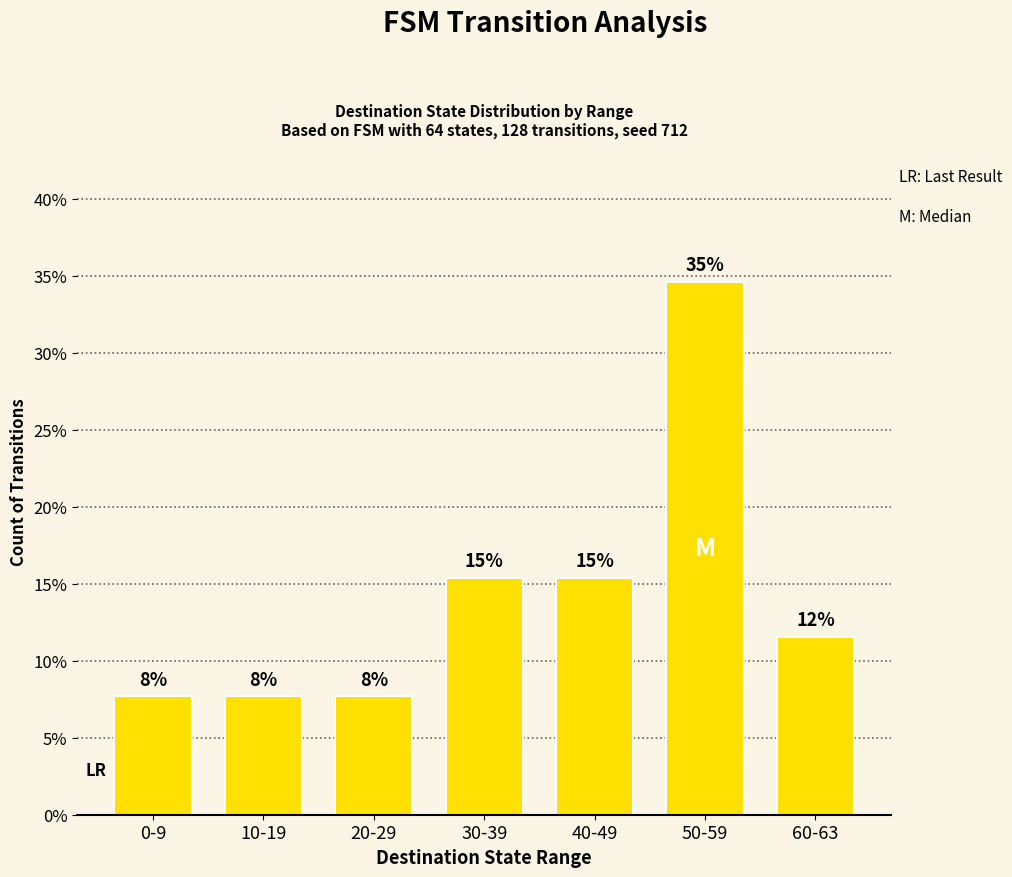

Are the bars grouped side by side (vs. stacked)?

No